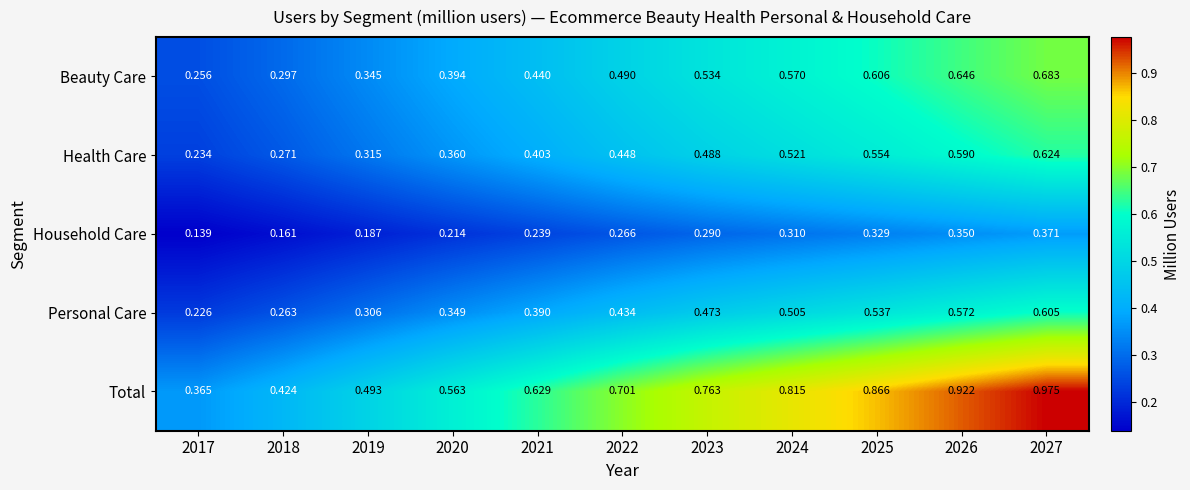

How many data points does each series have?

11